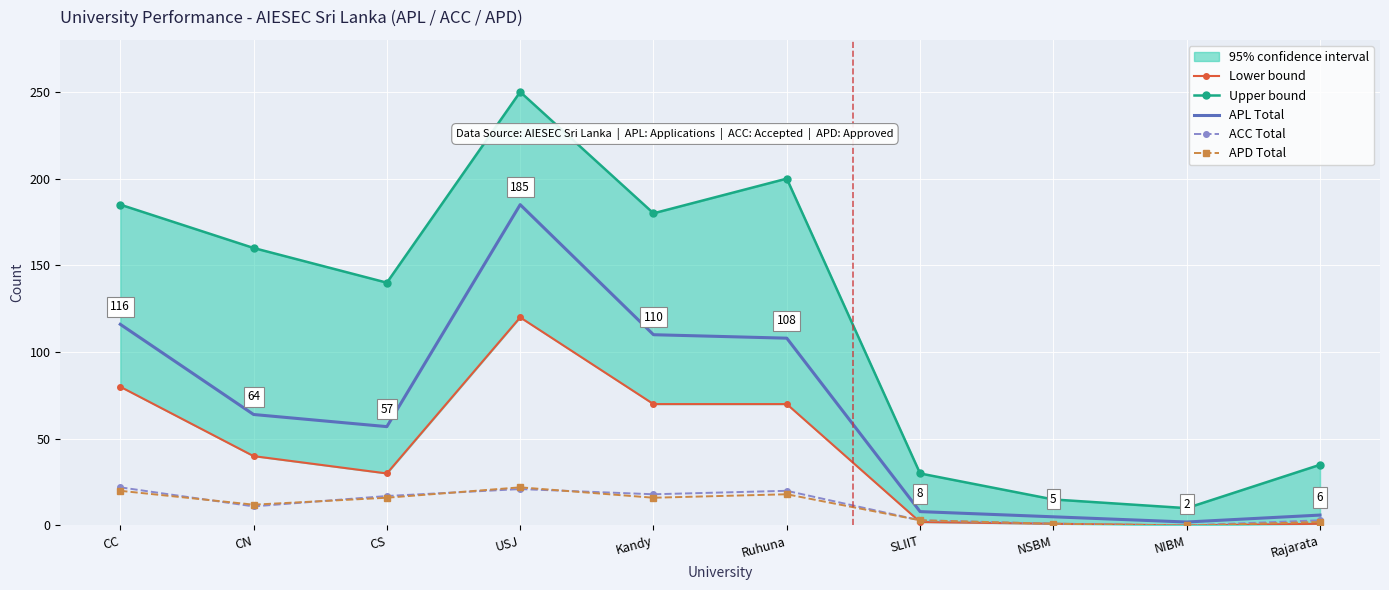

What are all the series names shown in the legend?

Lower bound, Upper bound, APL Total, ACC Total, APD Total